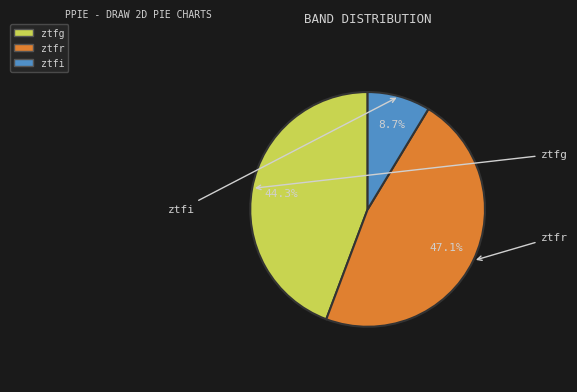

To the nearest percent, what portion does ztfg represent?

44%